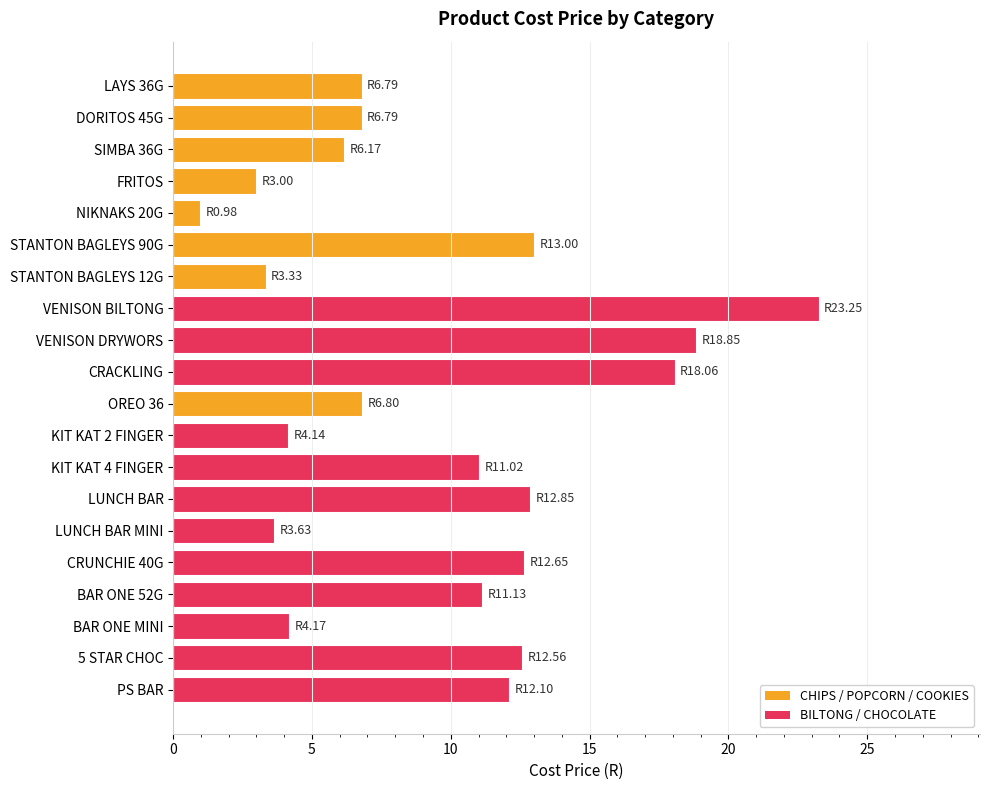

What is the value of the 12th bar from the top?

4.1